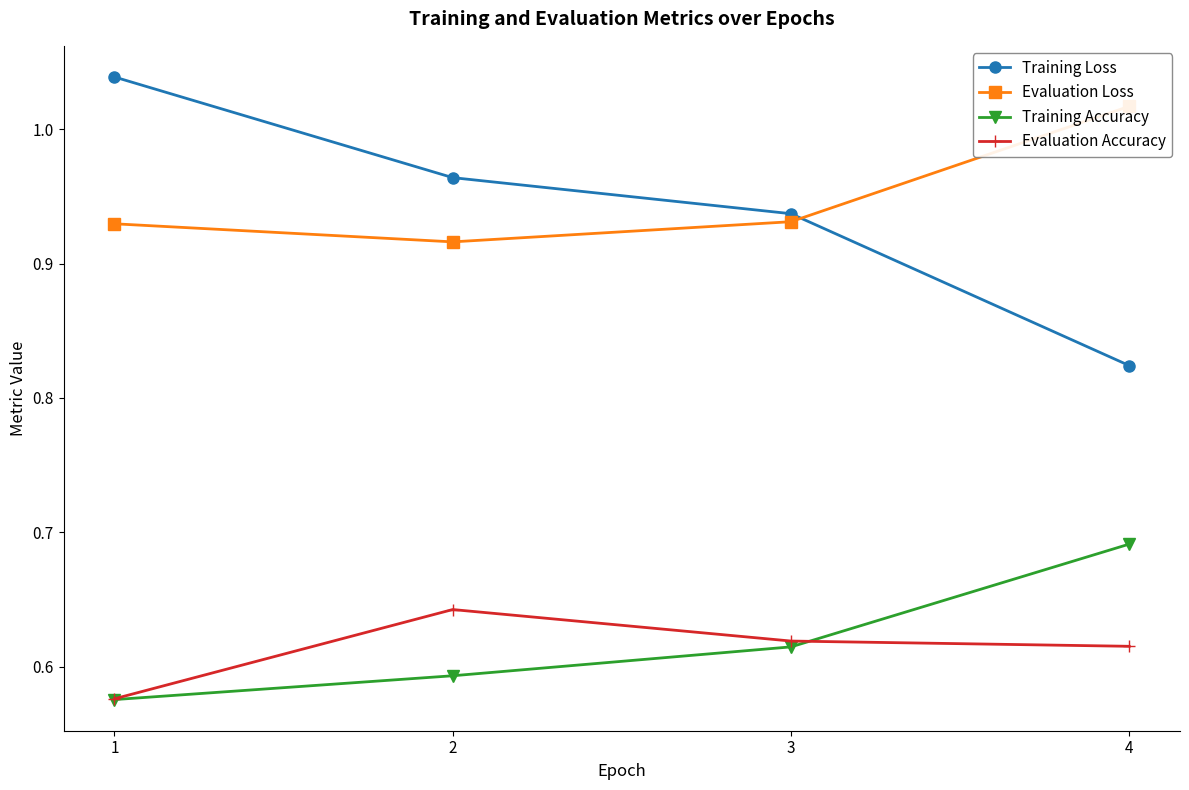

Is the value of Training Loss at 4 greater than the value of Training Accuracy at 1?

Yes